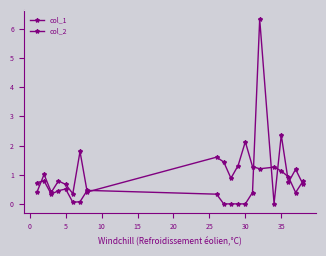

How many lines are shown in the chart?

2